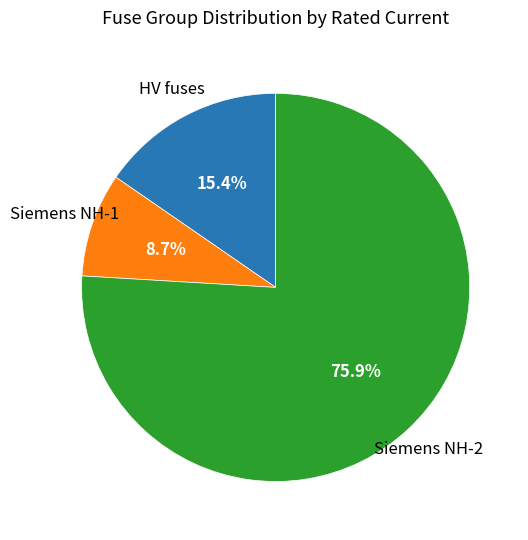

Is there a majority slice in this chart?

Yes